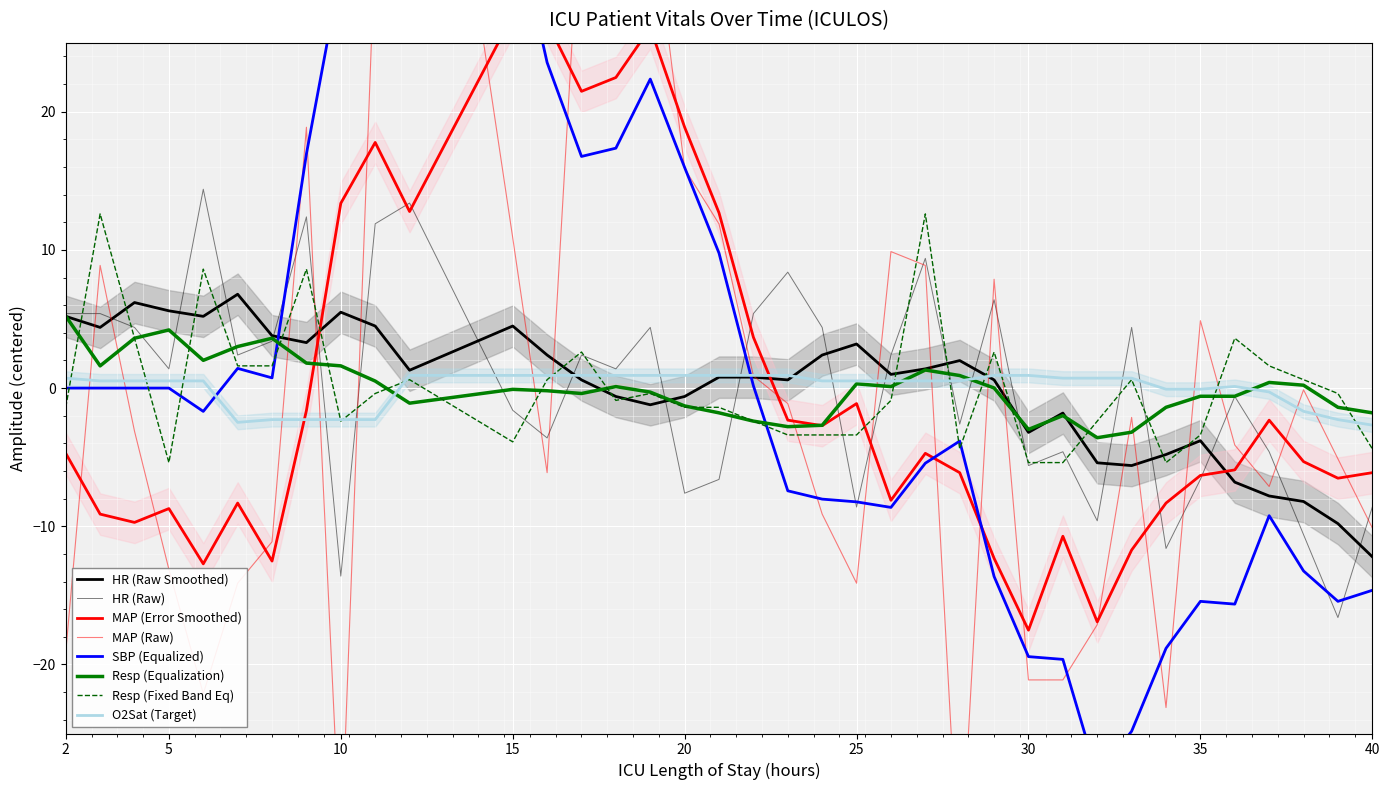

Reading left to right, extract all data points from this chart.

HR: 5.4	5.4	4.4	1.4	14.4	2.4	3.4	12.4	-13.6	11.9	13.4	-1.6	-3.6	2.4	1.4	4.4	-7.6	-6.6	5.4	8.4	4.4	-8.6	2.4	9.4	-2.6	6.4	-5.6	-4.6	-9.6	4.4	-11.6	-6.6	-0.6	-4.6	-10.6	-16.6	-8.6
MAP: -19.1	8.9	-3.1	-13.1	-22.1	-14.1	-11.1	18.9	-34.1	32.4	60.9	10.9	-6.1	36.9	29.9	35.9	15.9	11.9	0.9	-1.1	-9.1	-14.1	9.9	8.9	-36.1	7.9	-21.1	-21.1	-17.1	-2.1	-23.1	4.9	-4.1	-7.1	-0.1	-5.1	-10.1
Resp: -1.4	12.6	3.6	-5.4	8.6	1.6	1.6	8.6	-2.4	-0.4	0.6	-3.9	0.6	2.6	-0.9	-0.4	-1.4	-1.4	-2.4	-3.4	-3.4	-3.4	-0.9	12.6	-4.4	2.6	-5.4	-5.4	-2.4	0.6	-5.4	-3.4	3.6	1.6	0.6	-0.4	-4.4